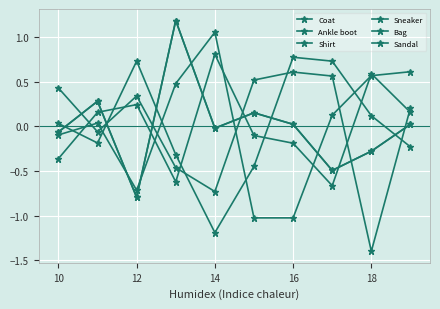

Reading right to left, list all the values displayed in this chart.

Coat: 0.2	-1.4	0.6	0.6	0.5	-0.7	-0.5	0.3	-0.1	0.4
Ankle boot: 0.6	0.6	0.1	-1.0	-1.0	1.1	0.5	-0.7	0.0	-0.1
Shirt: 0.0	-0.3	-0.5	0.0	0.2	-0.0	1.2	-0.8	0.3	-0.1
Sneaker: -0.2	0.1	0.7	0.8	-0.4	-1.2	-0.3	0.7	-0.2	0.0
Bag: 0.2	0.6	-0.7	-0.2	-0.1	0.8	-0.6	0.2	0.2	-0.4
Sandal: 0.0	-0.3	-0.5	0.0	0.2	-0.0	1.2	-0.8	0.3	-0.1